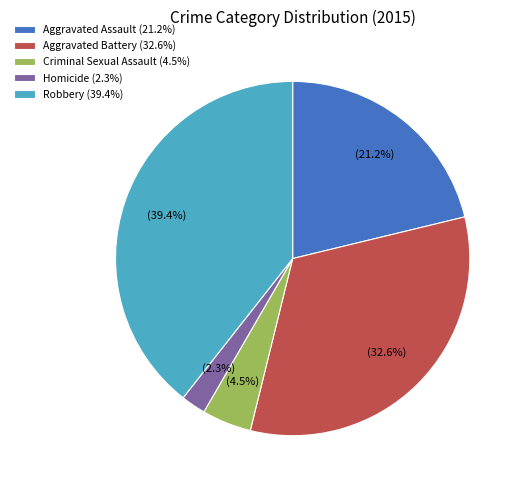

To the nearest percent, what is the difference between the Aggravated Assault and Criminal Sexual Assault slice percentages?

17%